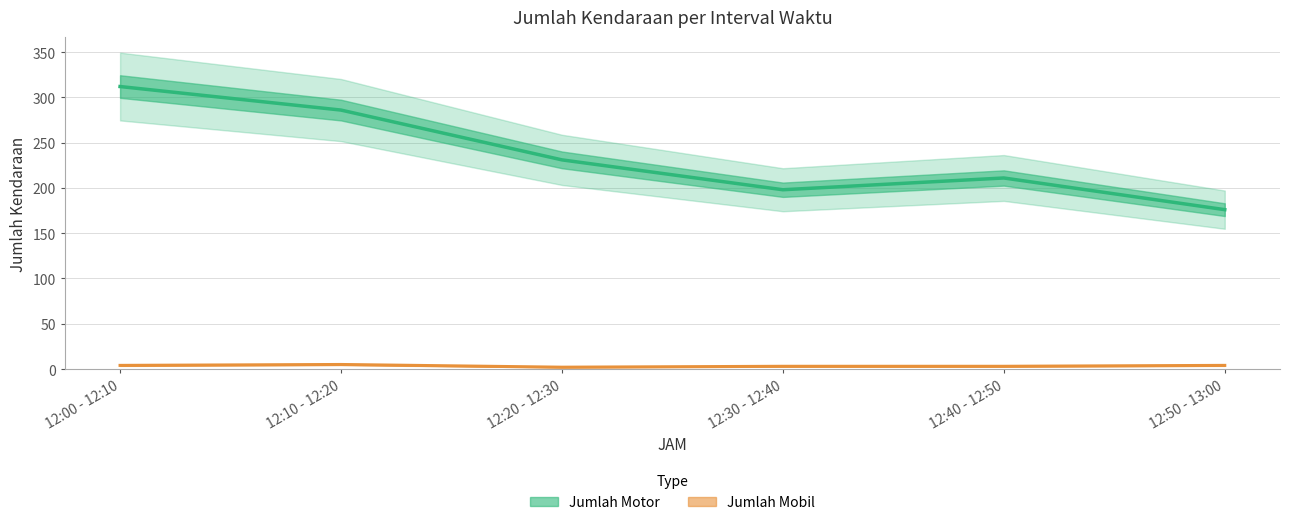

Where does the Jumlah Mobil series first go above 4?

12:10 - 12:20